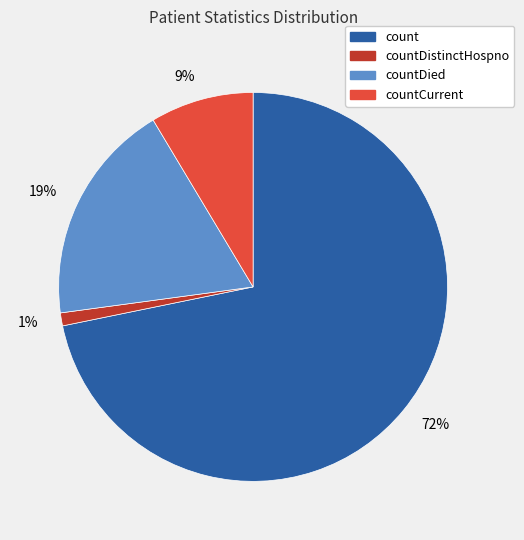

Do count and countCurrent together represent more than half of the pie?

Yes